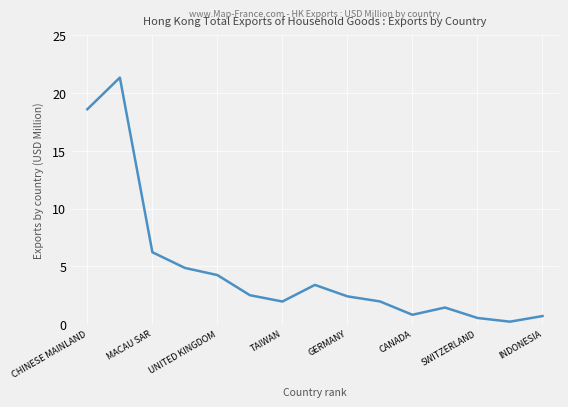

What is the difference between the maximum and minimum values?

21.1